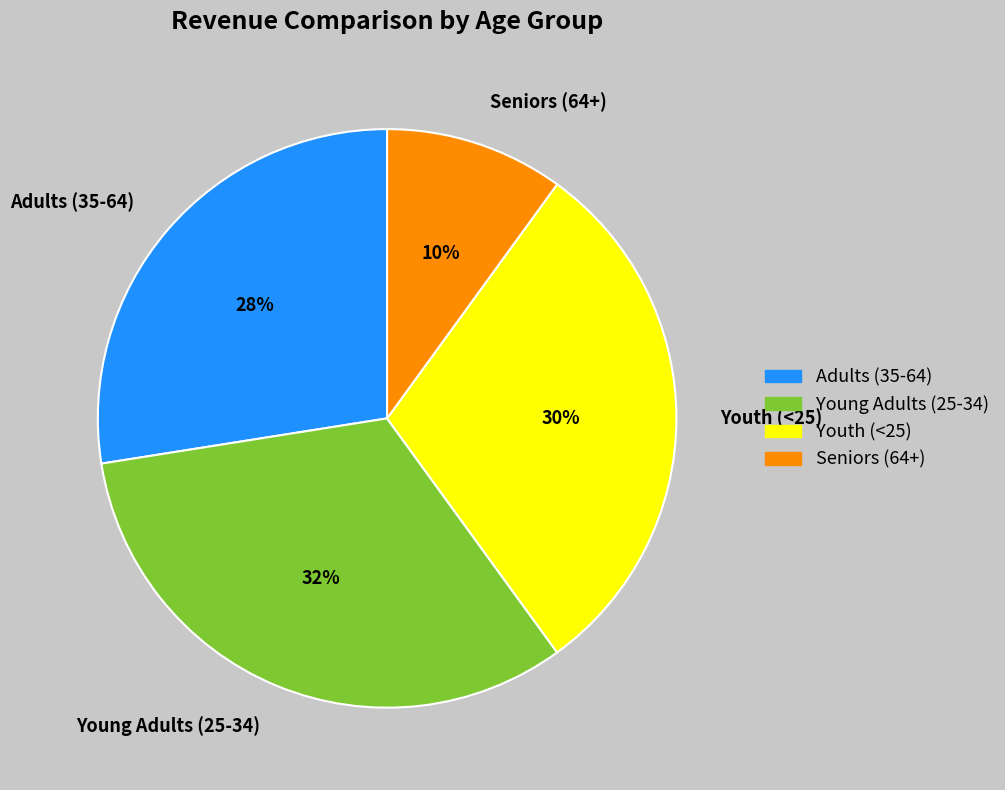

True or false: Young Adults (25-34) accounts for 38% of the total.

False